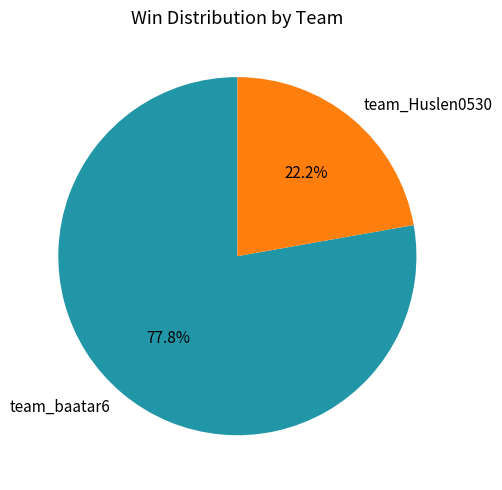

Which has a higher value, team_baatar6 or team_Huslen0530?

team_baatar6